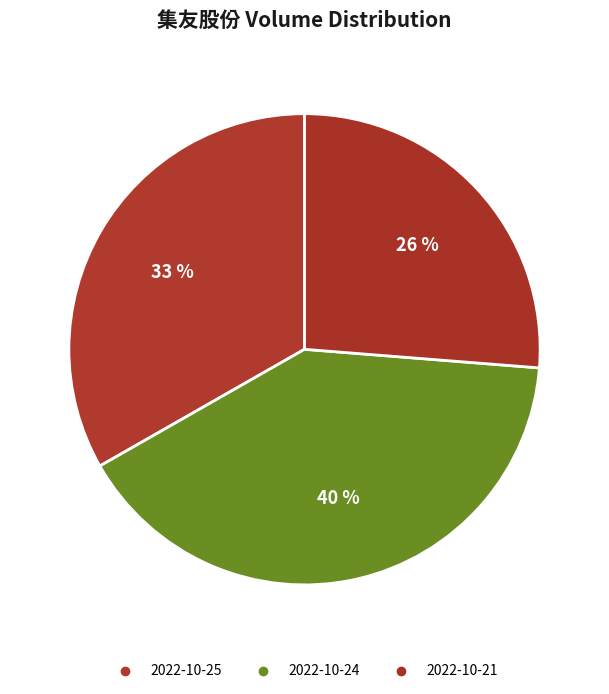

Which slice is the largest?

2022-10-24